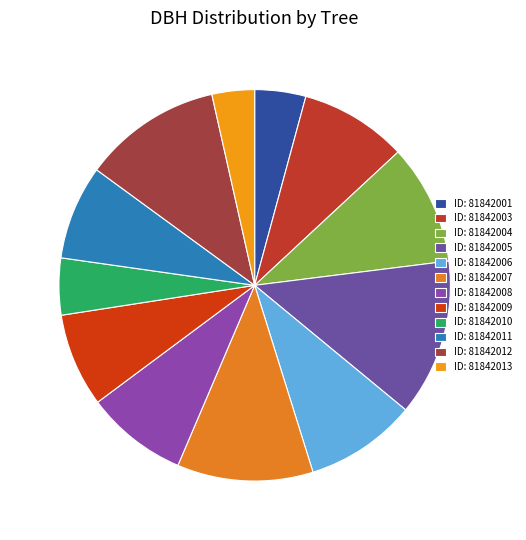

How many slices are in this pie chart?

12